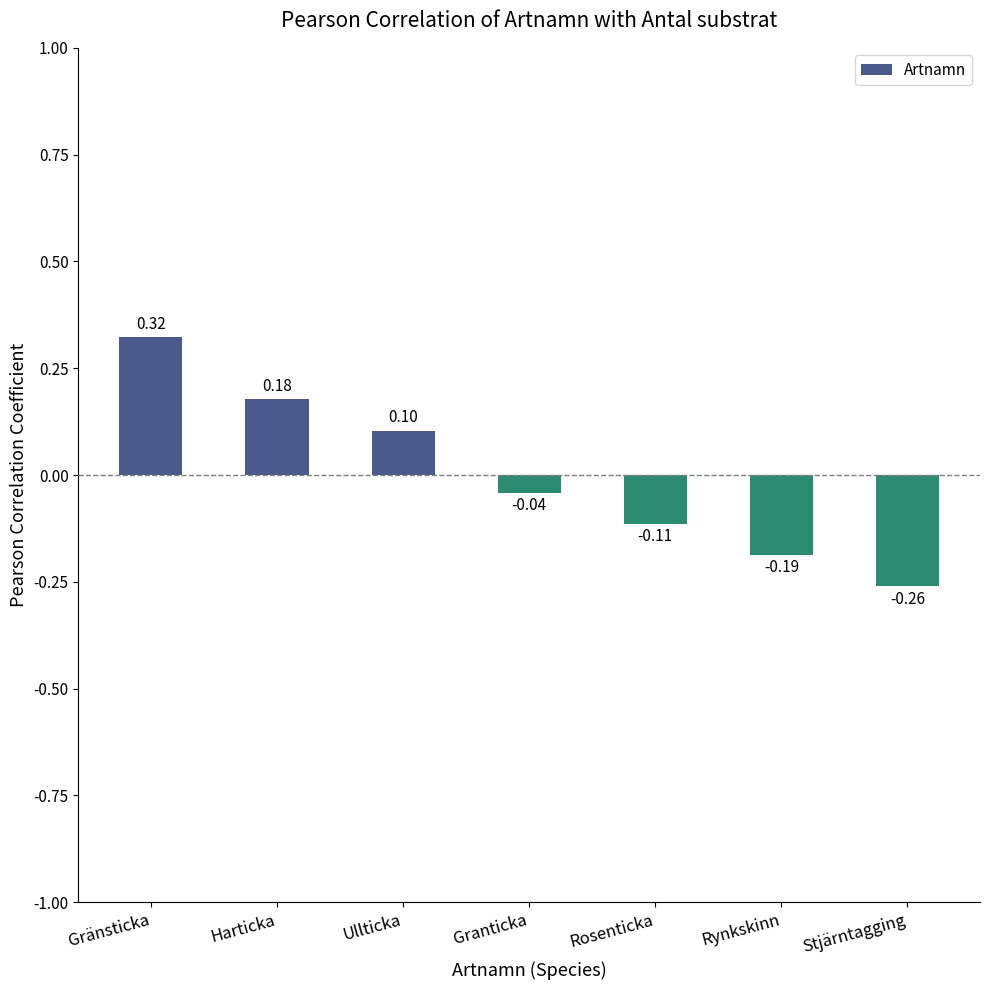

What position from the left is Harticka?

2